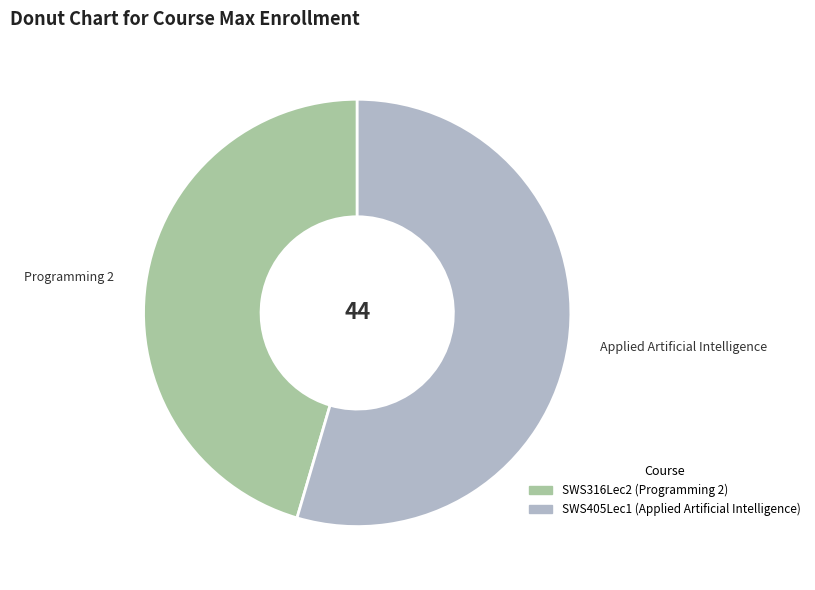

Which category has the biggest portion of the pie?

SWS405Lec1